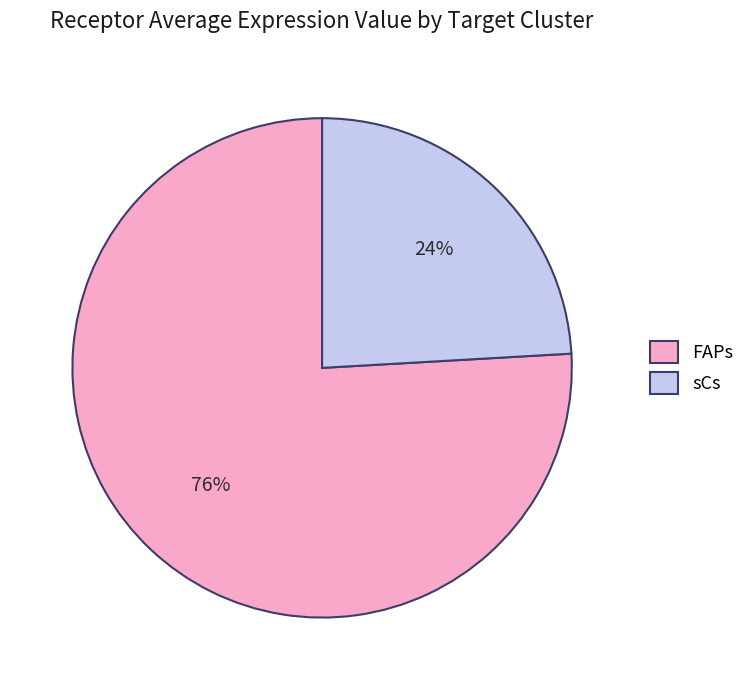

Is the sum of FAPs and sCs greater than half?

Yes